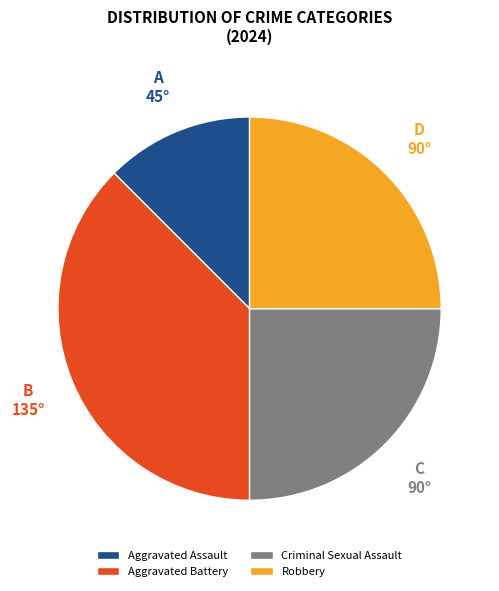

Is it true that Aggravated Battery is 25% of the pie?

False